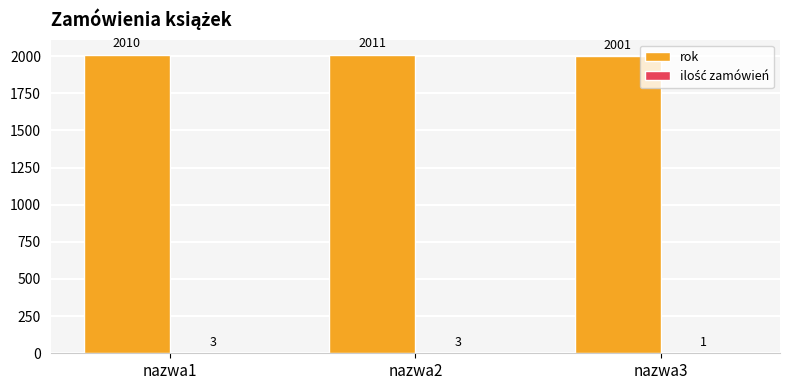

Which category has the highest value in the rok series?

nazwa2